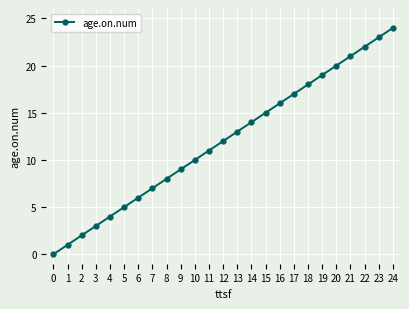

The value at 14 is 21. True or false?

False